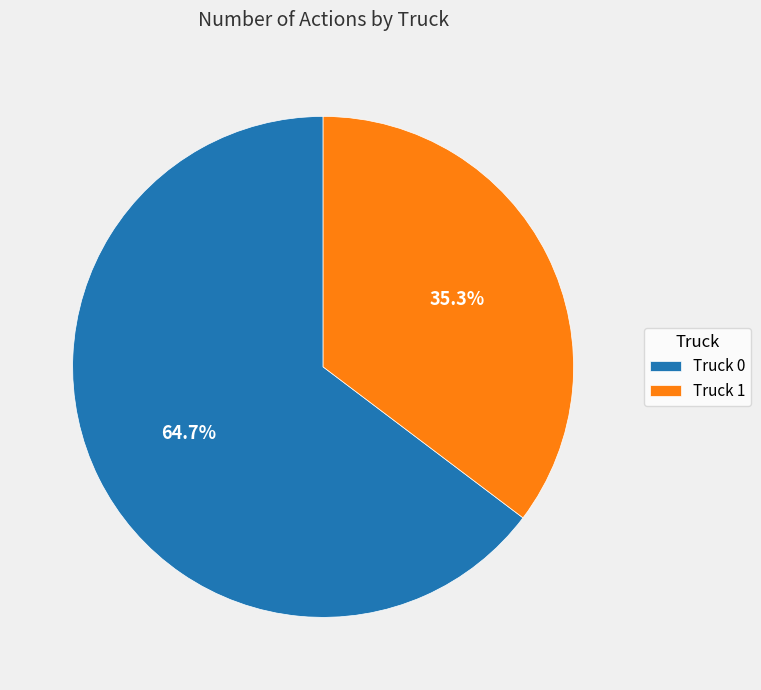

Which slice represents more than half of the pie?

Truck 0